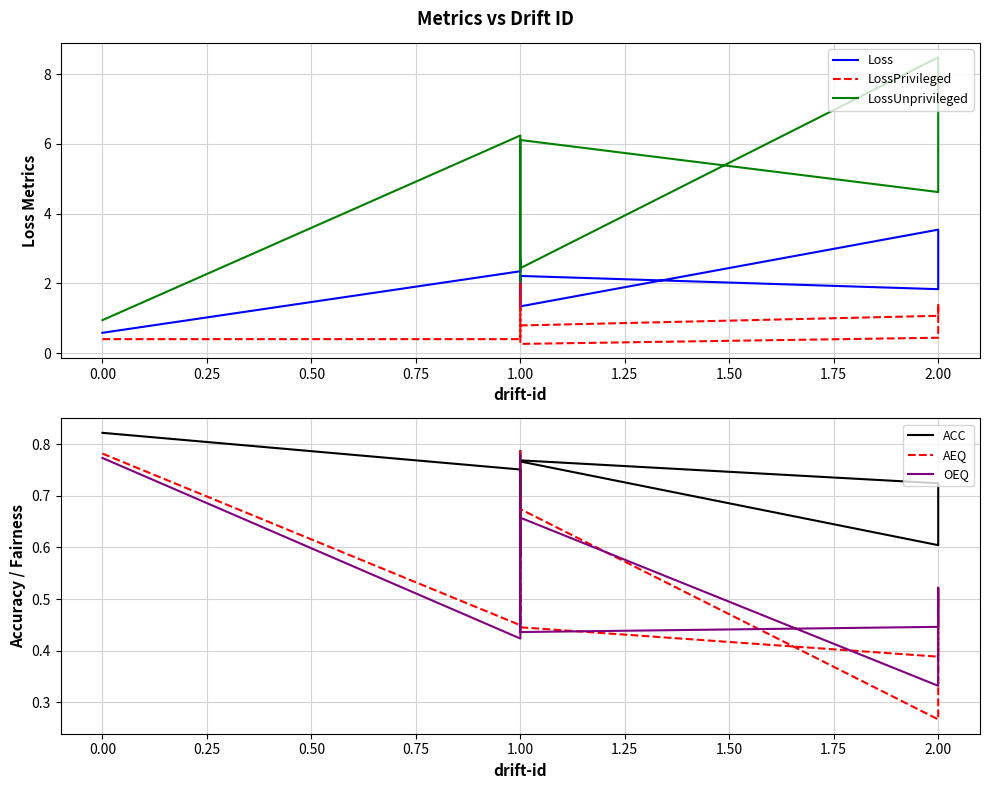

Where is Loss nearest to the value 2?

2.00